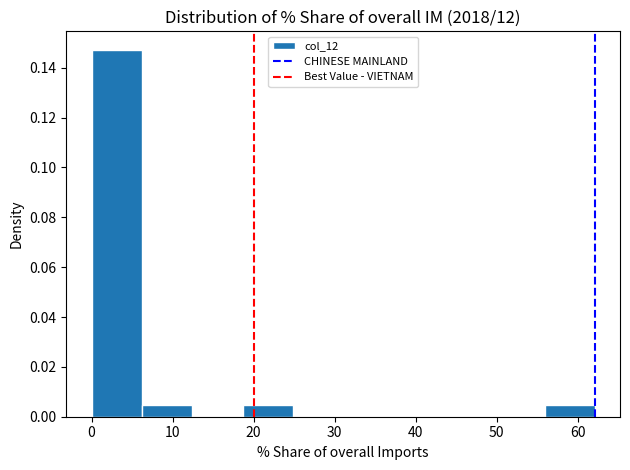

How tall is the bar that spans 19 to 25 on the x-axis? Neither the bar edges nor the heights are printed on the chart, so give them approximately, as read against the axes.

0.004